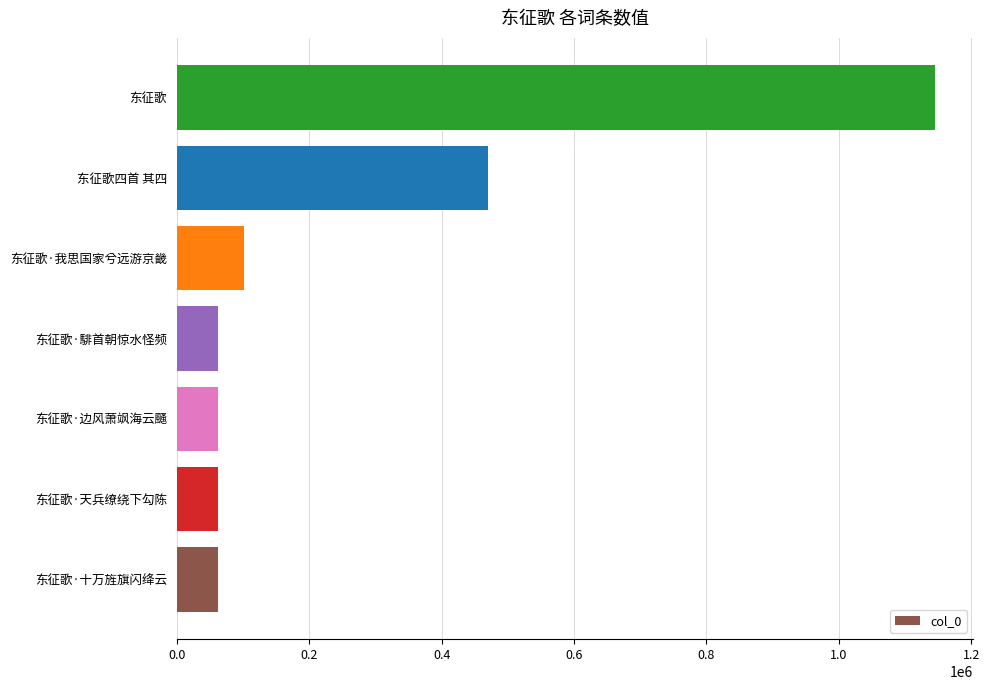

Is it true that the value at 东征歌 is 1510041?

False